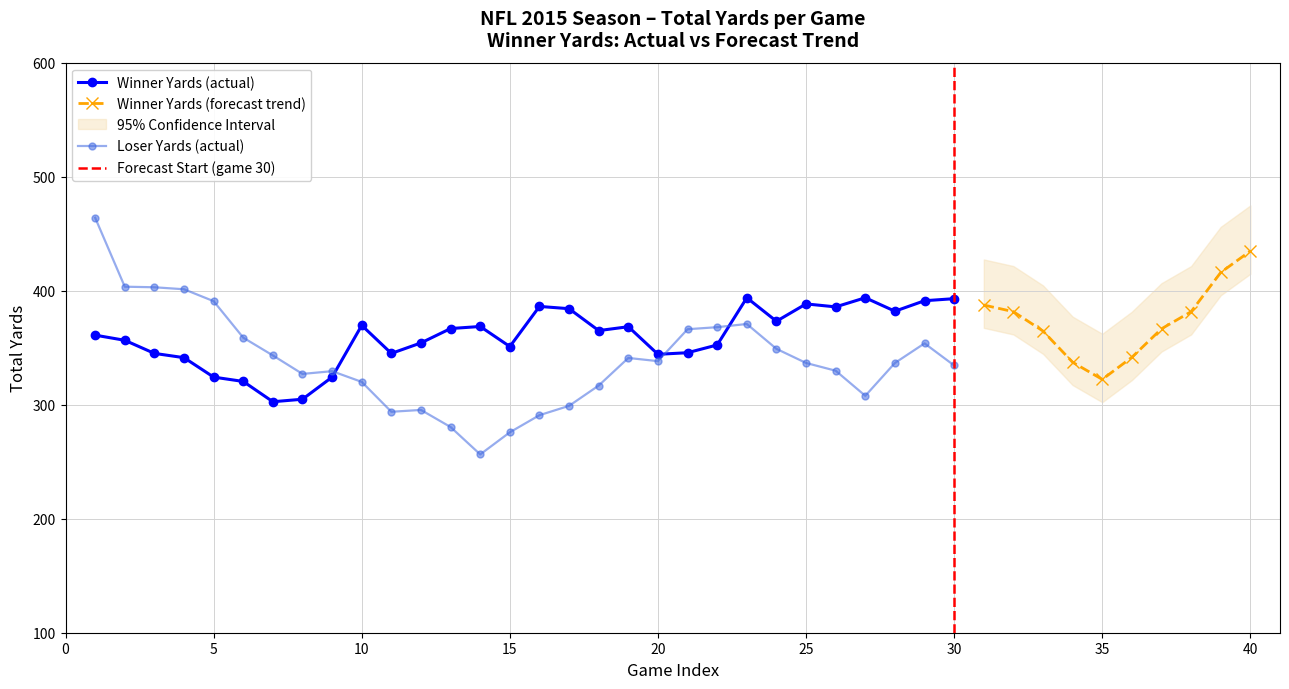

What is the minimum value for Winner Yards (actual)?

302.6